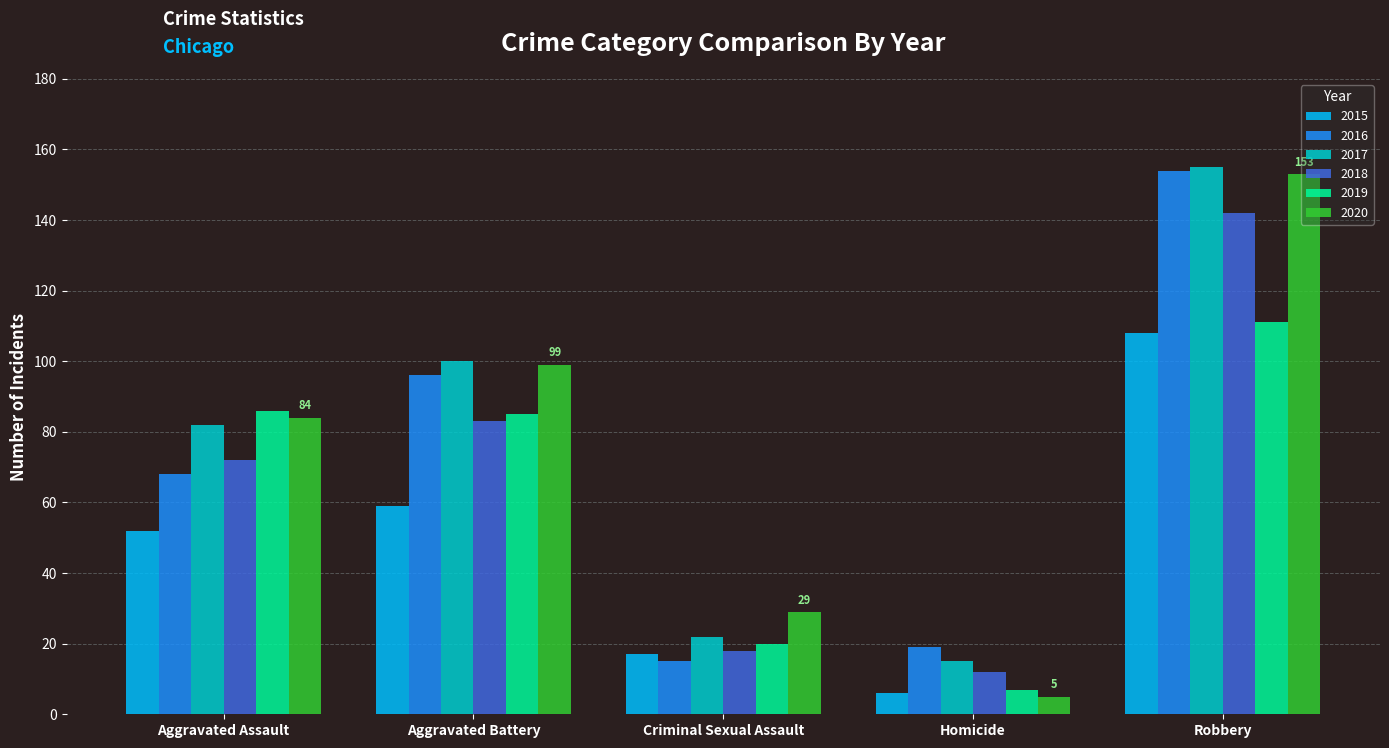

Reading left to right, extract all data points from this chart.

2015: Aggravated Assault=52	Aggravated Battery=59	Criminal Sexual Assault=17	Homicide=6	Robbery=108
2016: Aggravated Assault=68	Aggravated Battery=96	Criminal Sexual Assault=15	Homicide=19	Robbery=154
2017: Aggravated Assault=82	Aggravated Battery=100	Criminal Sexual Assault=22	Homicide=15	Robbery=155
2018: Aggravated Assault=72	Aggravated Battery=83	Criminal Sexual Assault=18	Homicide=12	Robbery=142
2019: Aggravated Assault=86	Aggravated Battery=85	Criminal Sexual Assault=20	Homicide=7	Robbery=111
2020: Aggravated Assault=84	Aggravated Battery=99	Criminal Sexual Assault=29	Homicide=5	Robbery=153